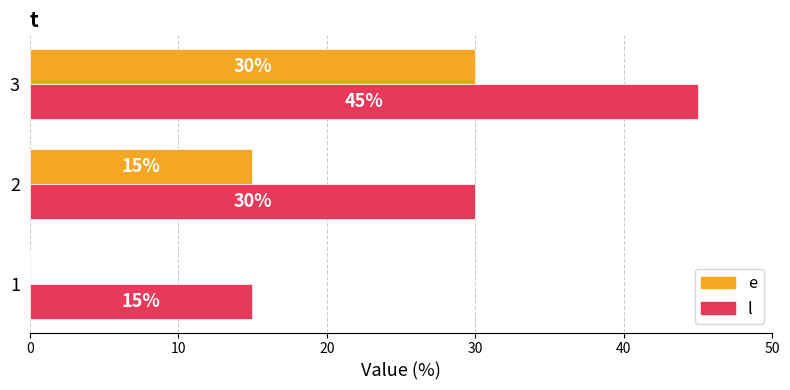

What is the total value across all series at 2?

45